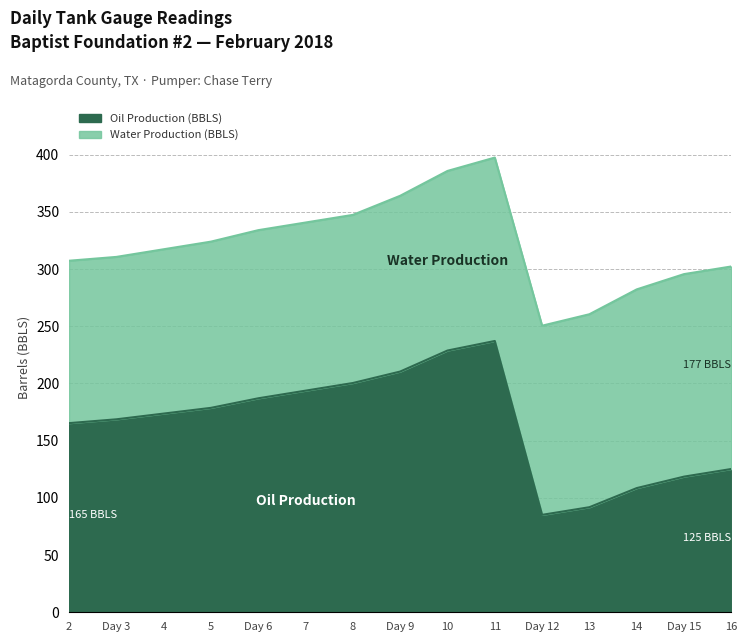

What is the difference between the maximum and minimum values in the Oil Production (BBLS) series?

152.0